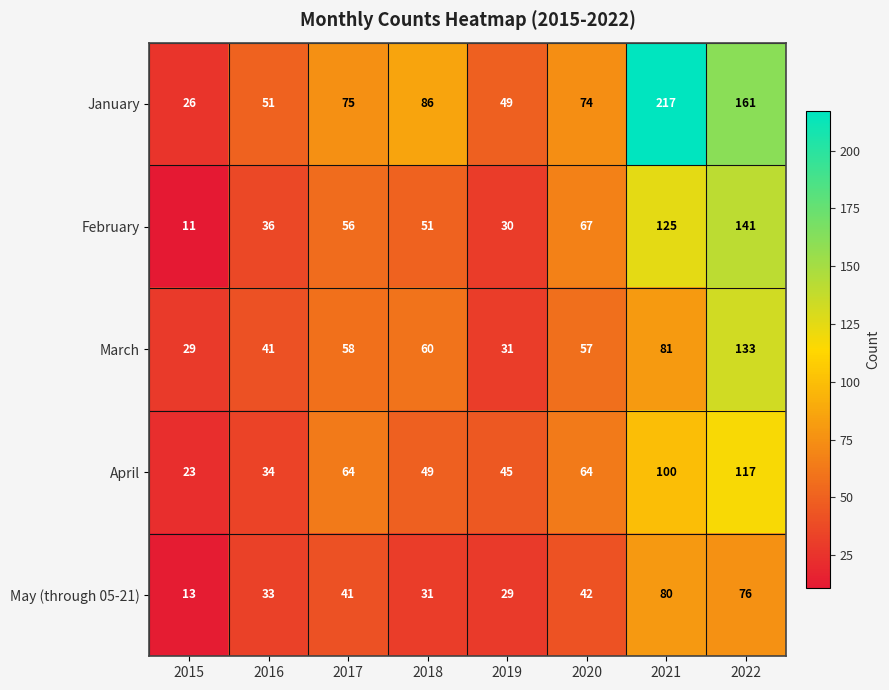

What value does the May (through 05-21) series have at 2022, to the nearest 10?

80